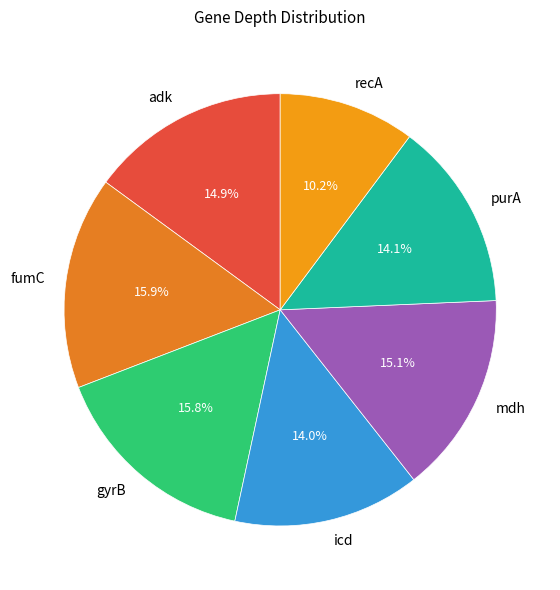

To the nearest percent, what is the difference between the largest and smallest slice percentages?

6%